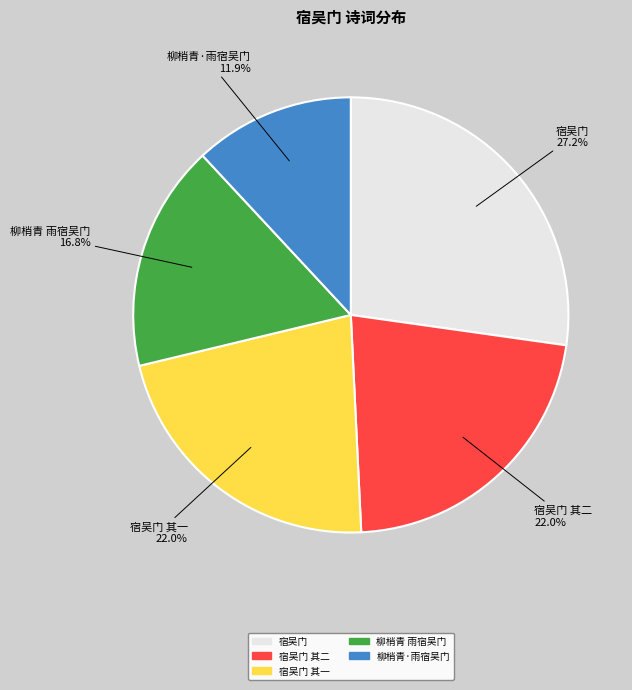

Does any single category account for the majority?

No